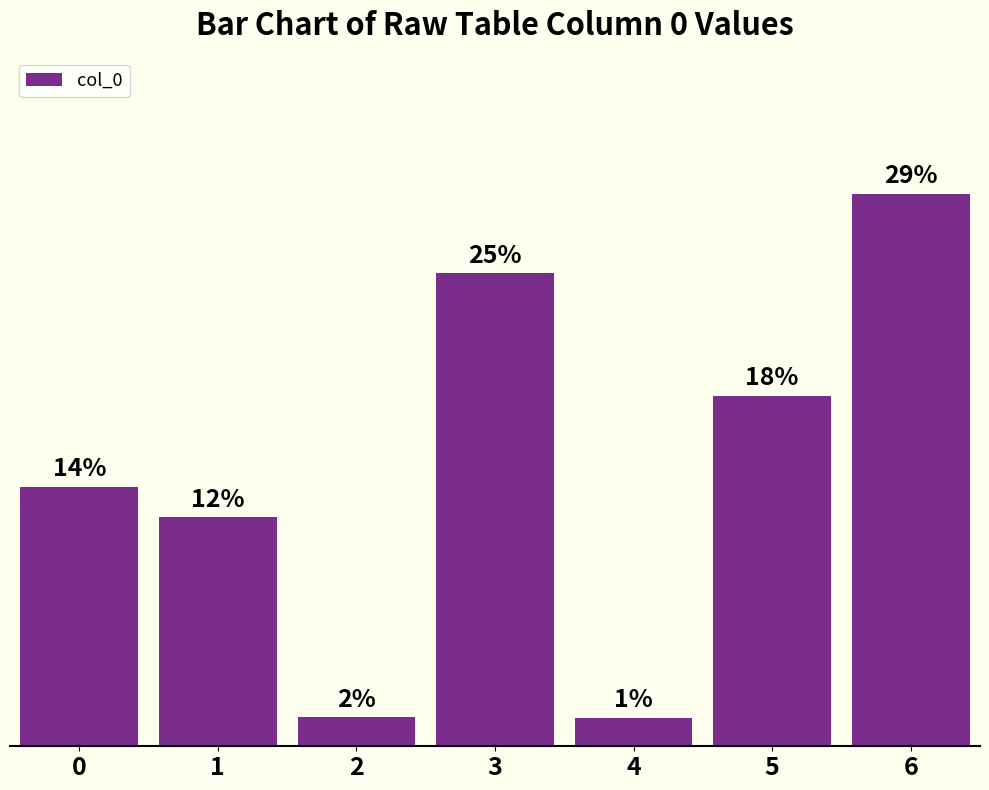

What is the difference between the values at 2 and 1?

10.4